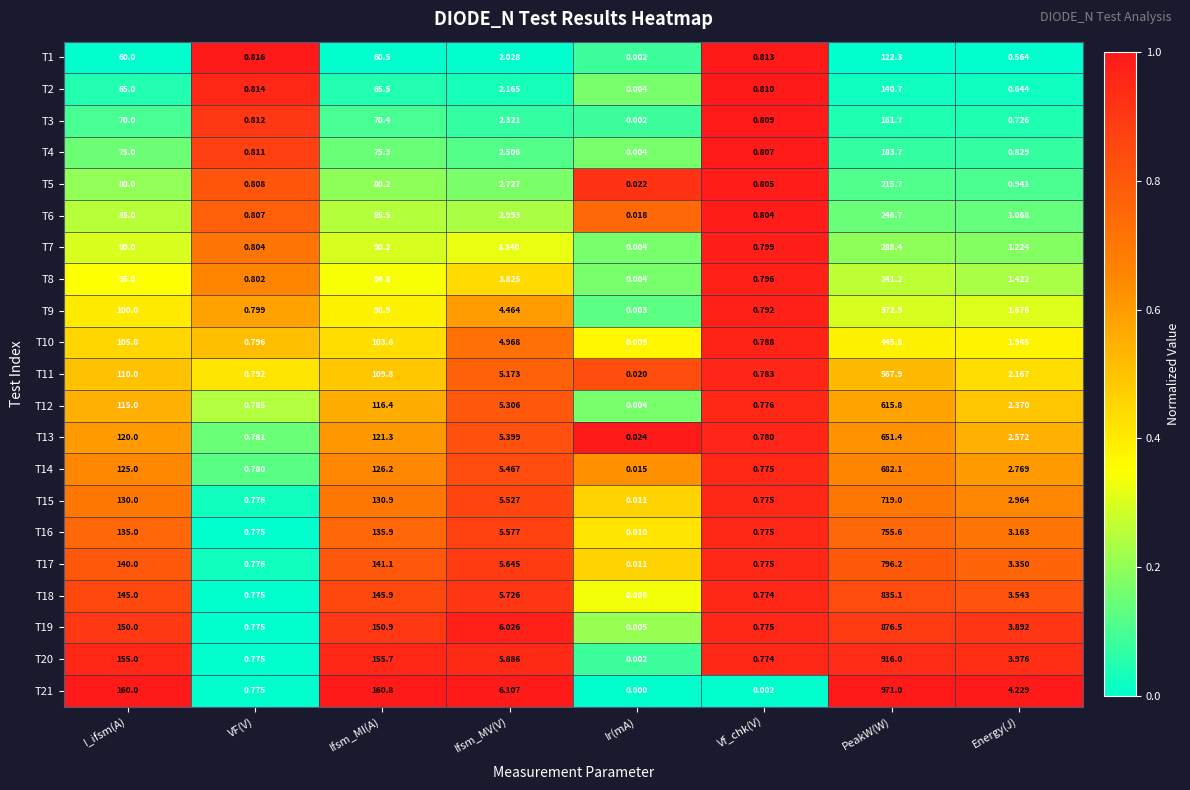

How many values in the T17 series exceed 5?

4